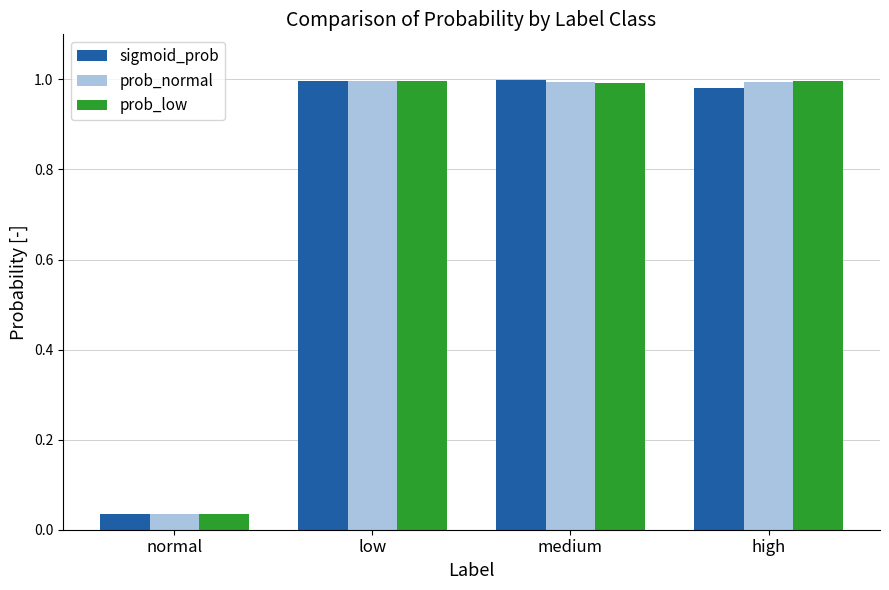

At which label is sigmoid_prob closest to 0?

normal